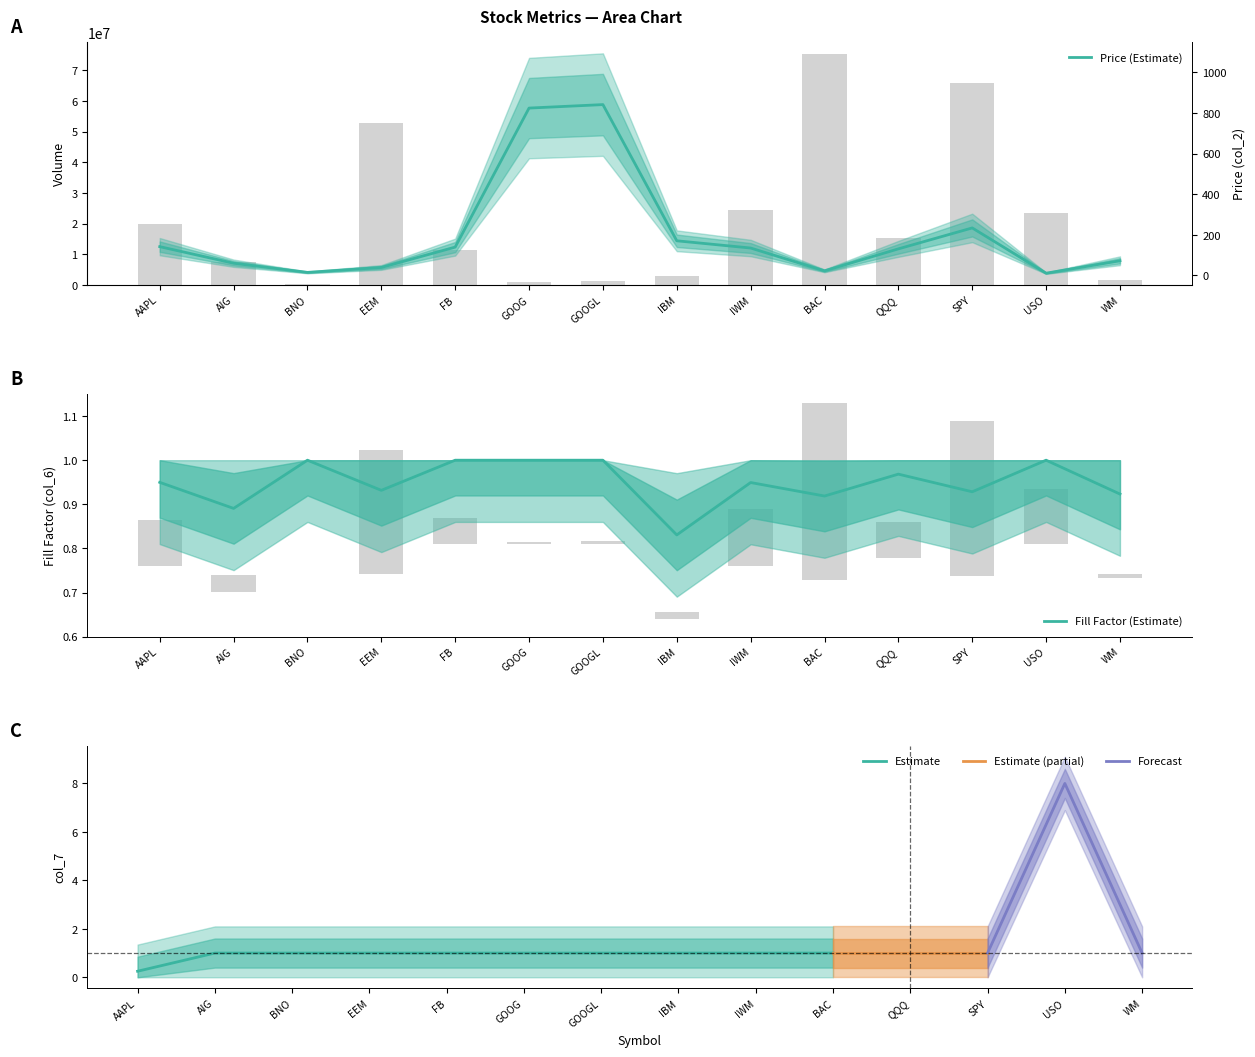

Read the Price (col_2) value at GOOG.

824.3